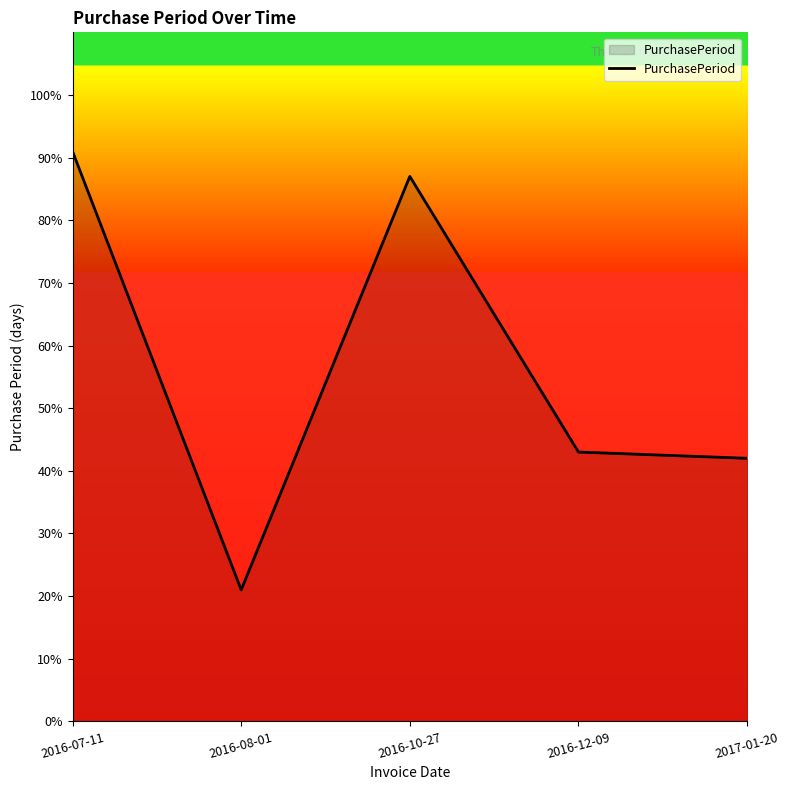

What position from the right is 2016-08-01?

4